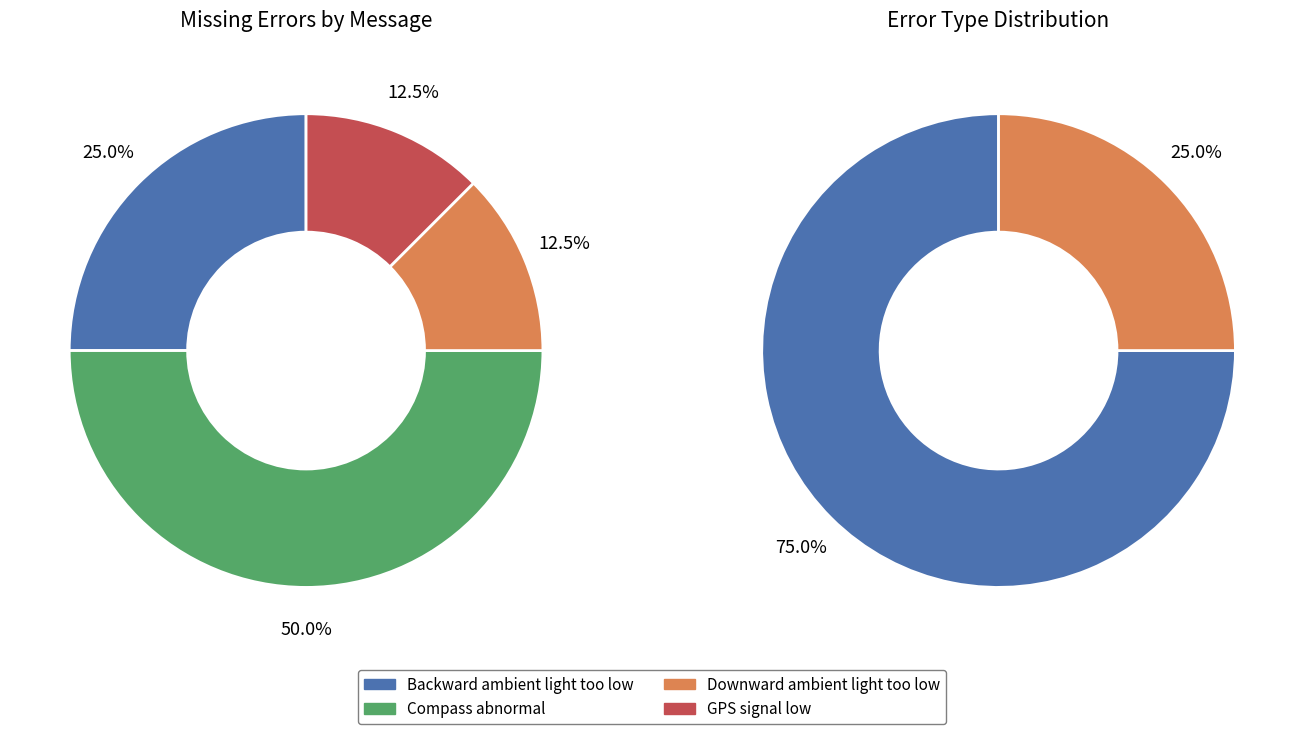

To the nearest percent, what is the average slice percentage?

25%